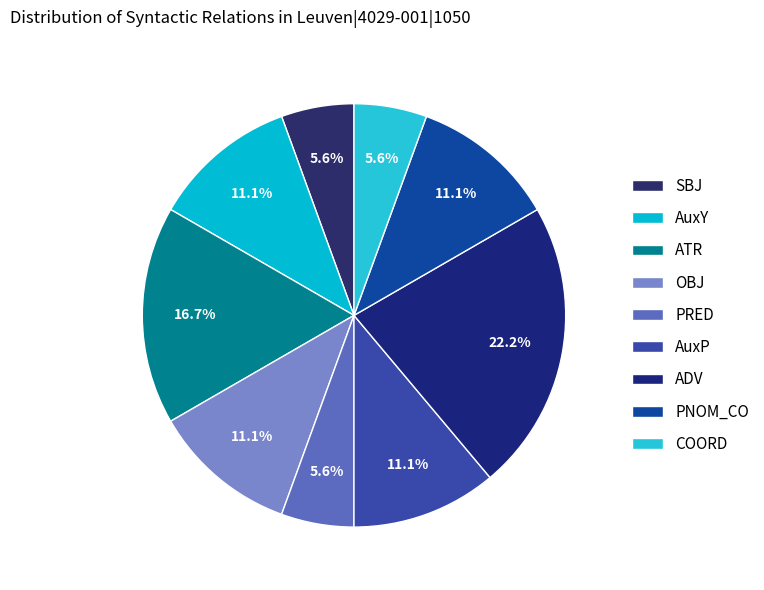

What percentage is the COORD slice, to the nearest percent?

6%